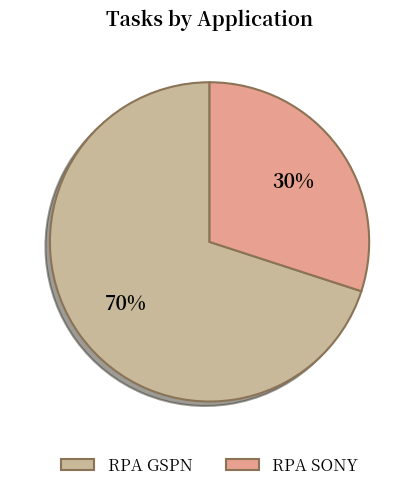

Rank the categories by value from lowest to highest.

RPA SONY, RPA GSPN